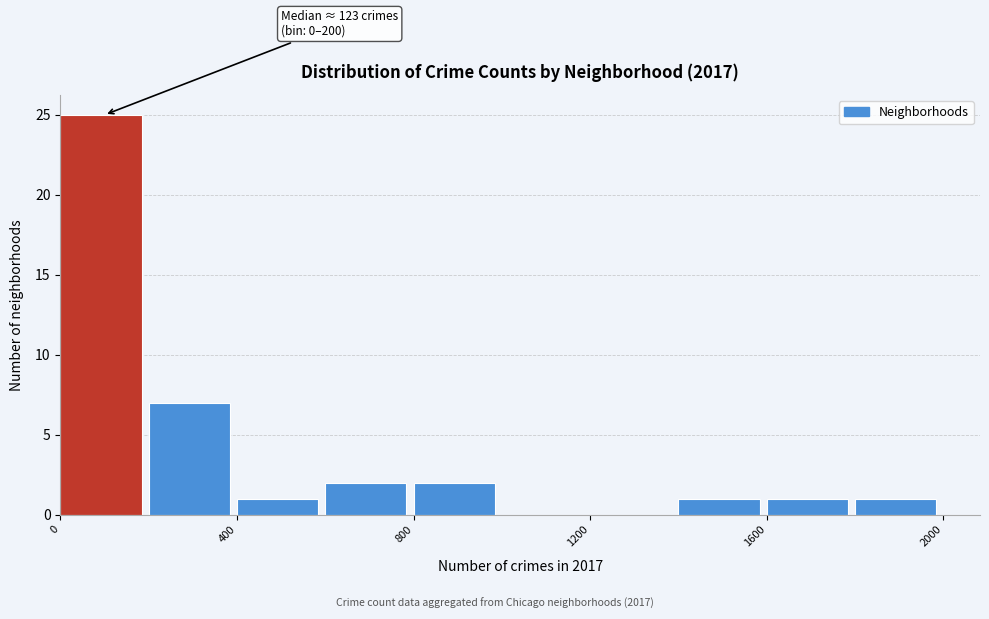

Which range on the x-axis has the tallest bar?

0 to 200